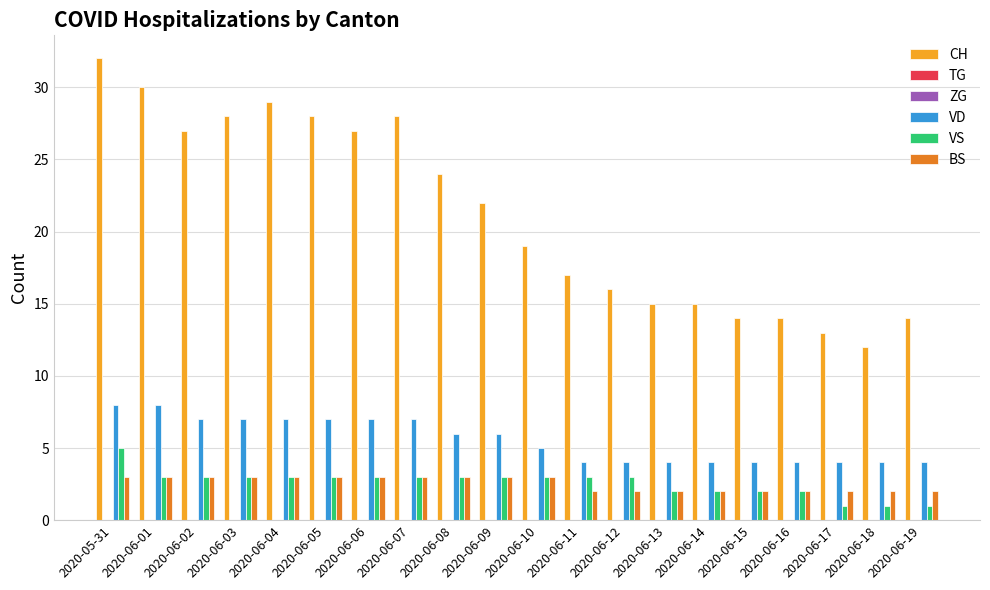

What is the difference between the second highest and minimum values in the CH series?

18